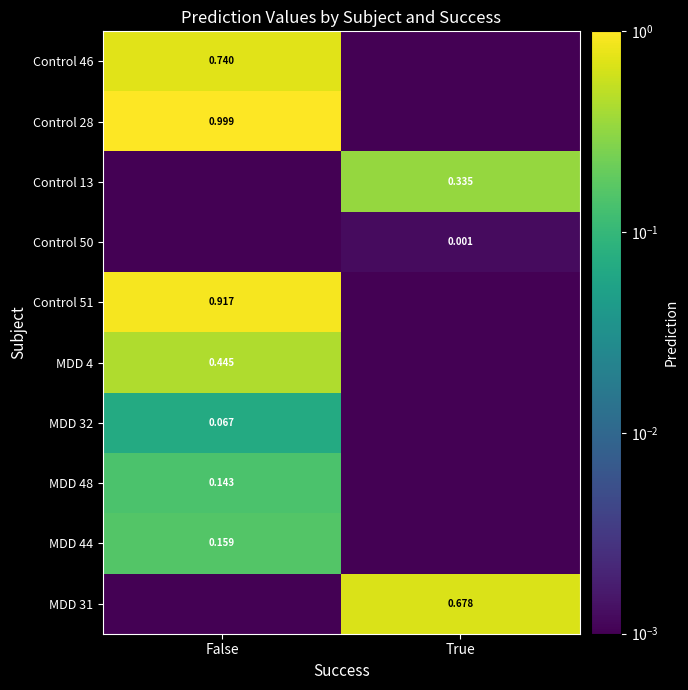

At which label is MDD 32 closest to 0?

True